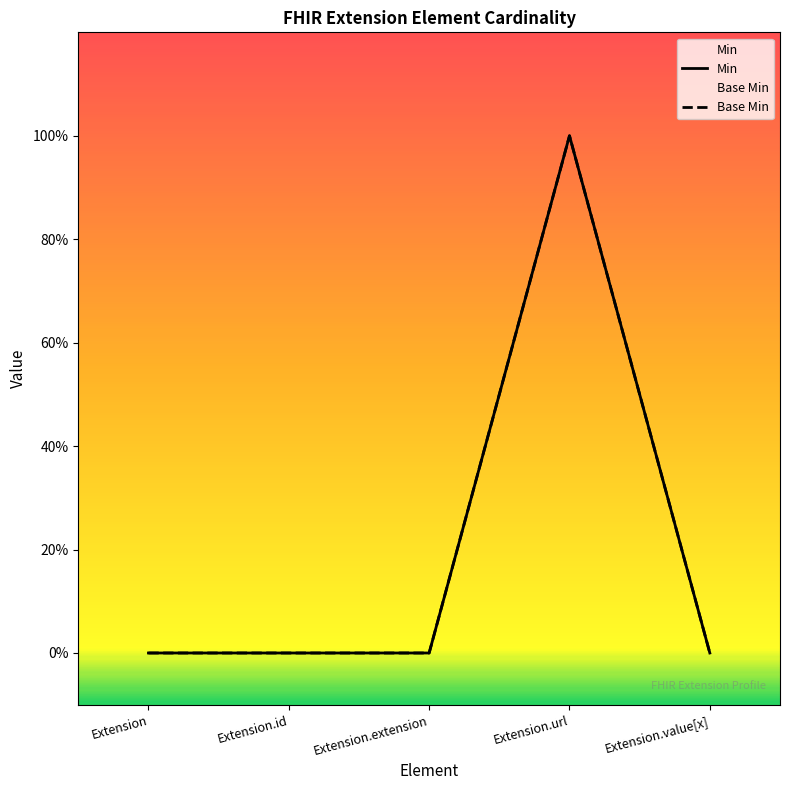

True or false: Base Min and Min cross at least once.

False